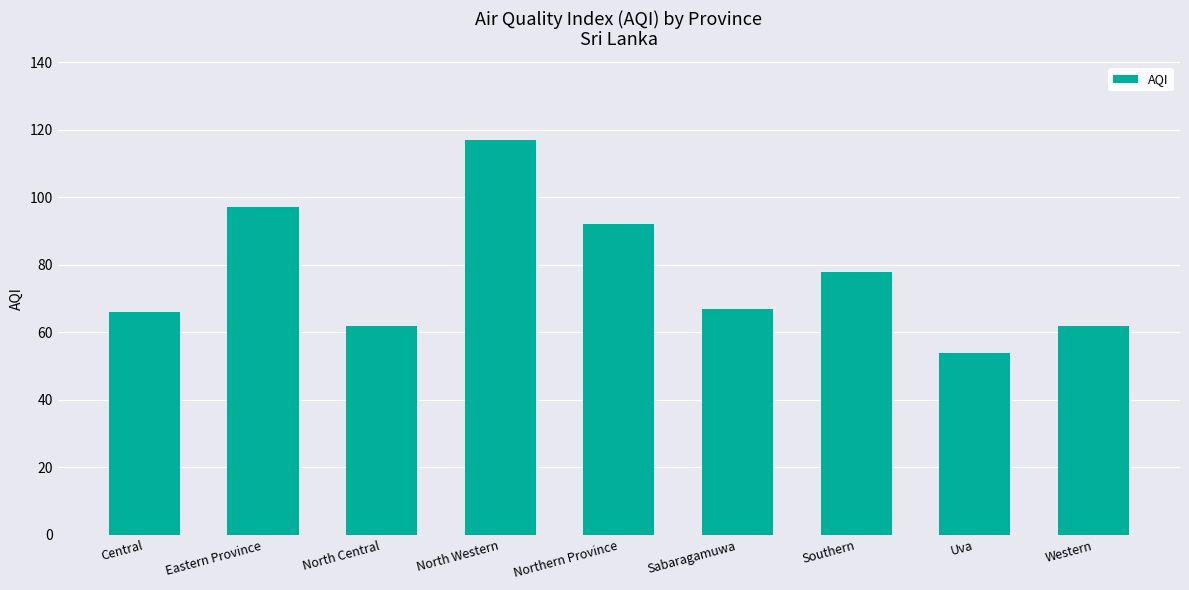

How many bars are there in total?

9